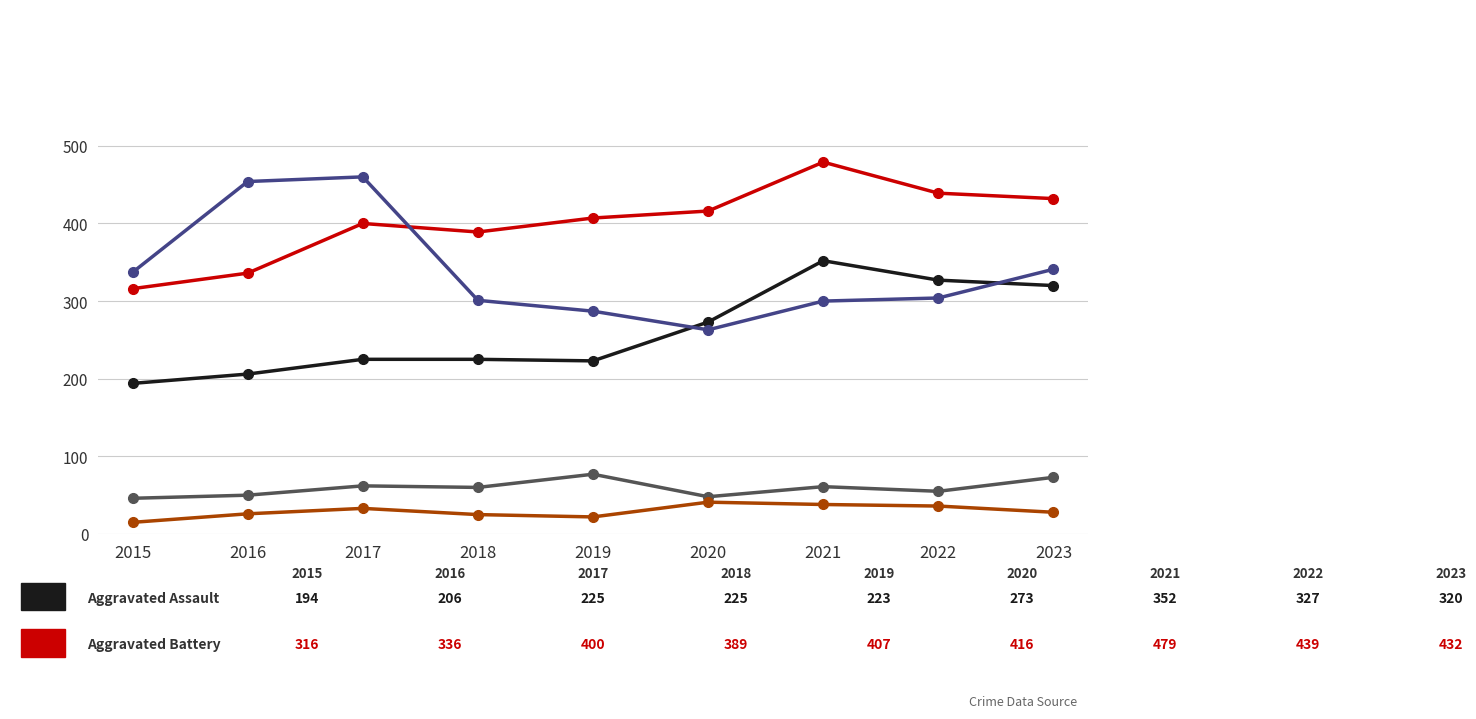

What is the spread (max minus min) of values at 2017?

427